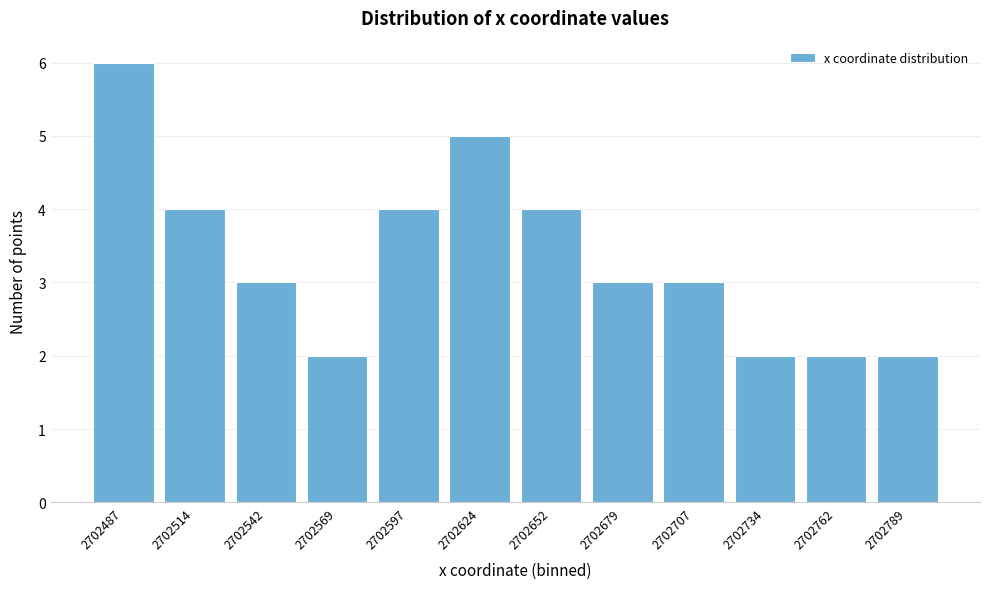

Reading left to right, what are all the values shown in this chart?

2702487=6	2702514=4	2702542=3	2702569=2	2702597=4	2702624=5	2702652=4	2702679=3	2702707=3	2702734=2	2702762=2	2702789=2